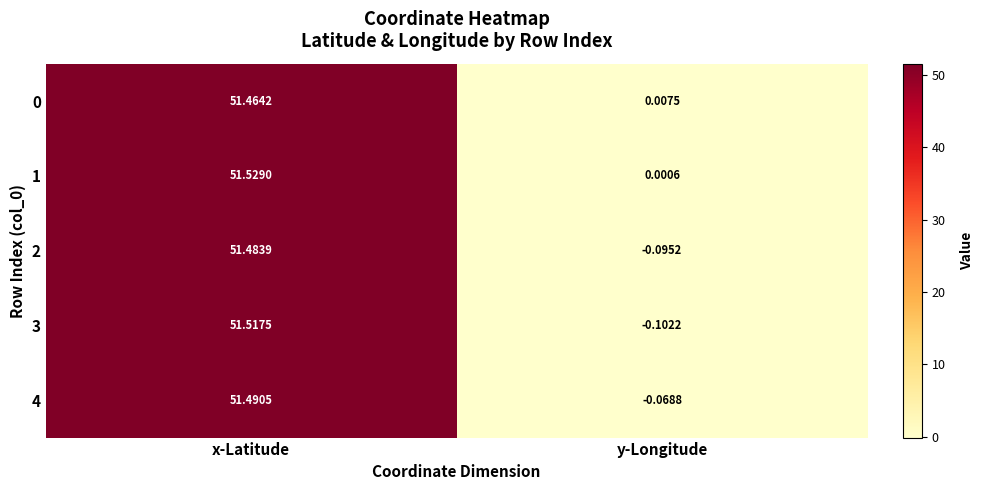

At which category is the sum across all series the highest?

x-Latitude